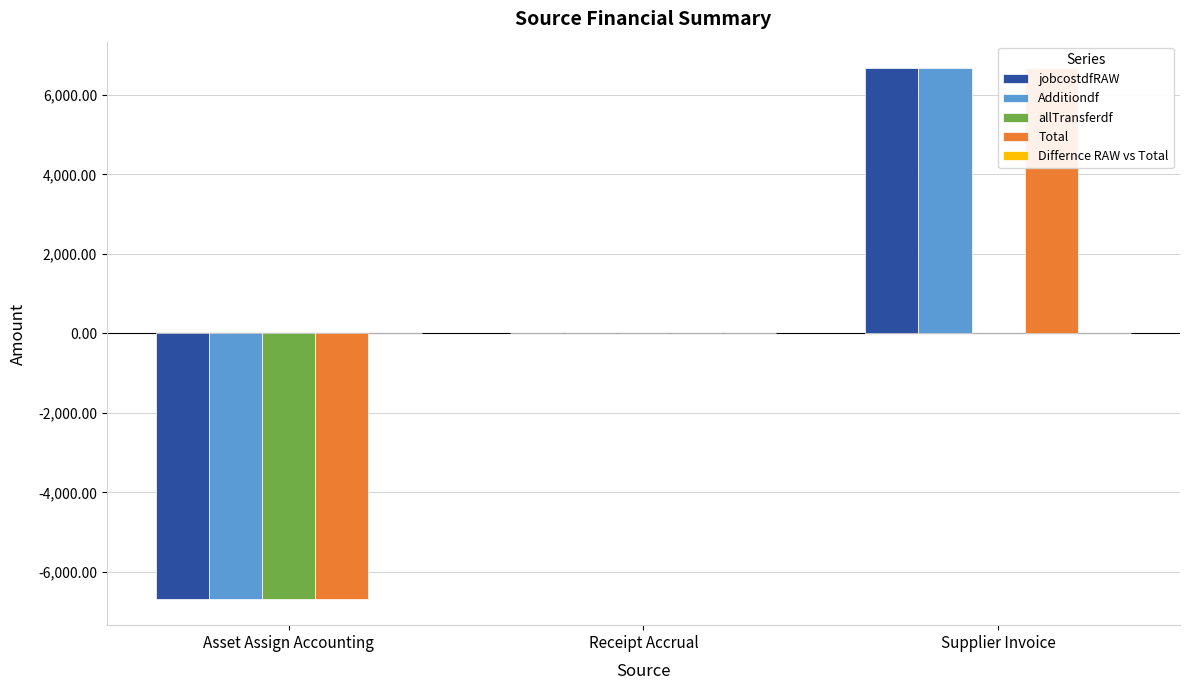

Reading left to right, transcribe all the data shown in this chart.

jobcostdfRAW: -6671.5	0.0	6671.5
Additiondf: -6671.5	0.0	6671.5
allTransferdf: -6671.5	0.0	0.0
Total: -6671.5	0.0	6671.5
Differnce RAW vs Total: 0.0	0.0	0.0